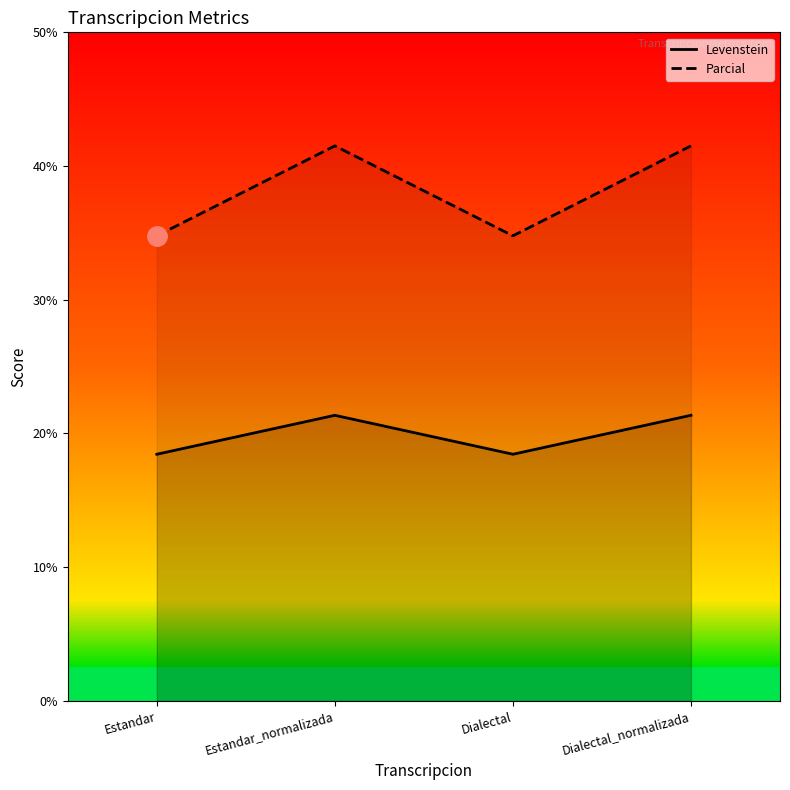

Which series has the widest spread of values?

Parcial